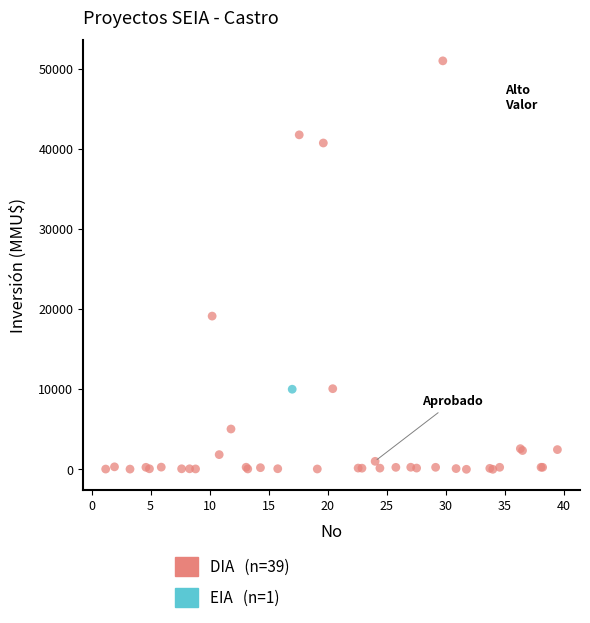

What are all the series names shown in the legend?

DIA (n=39), EIA (n=1)